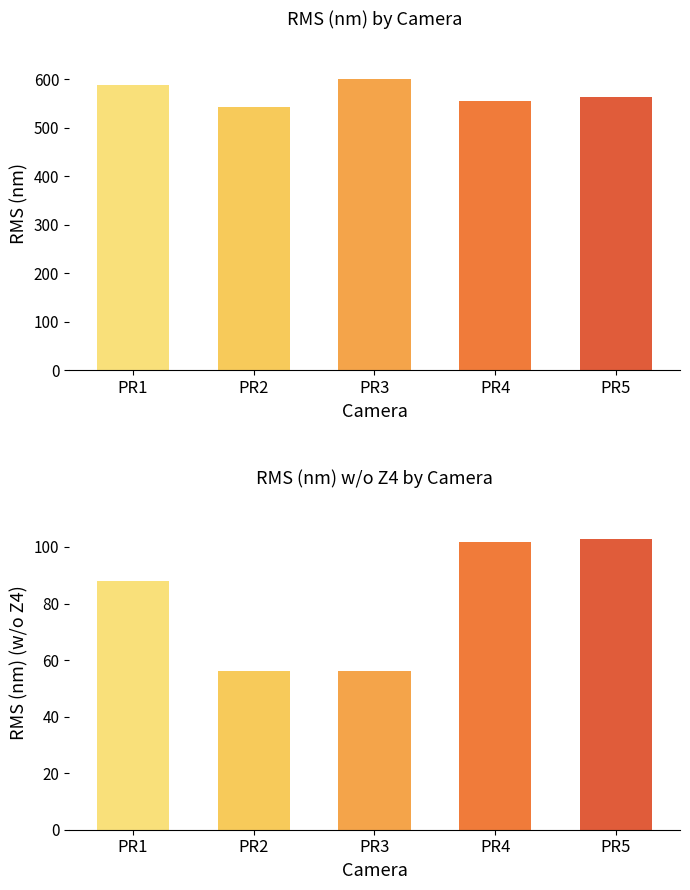

What is the difference between the maximum and minimum values in the RMS (nm) series?

57.3